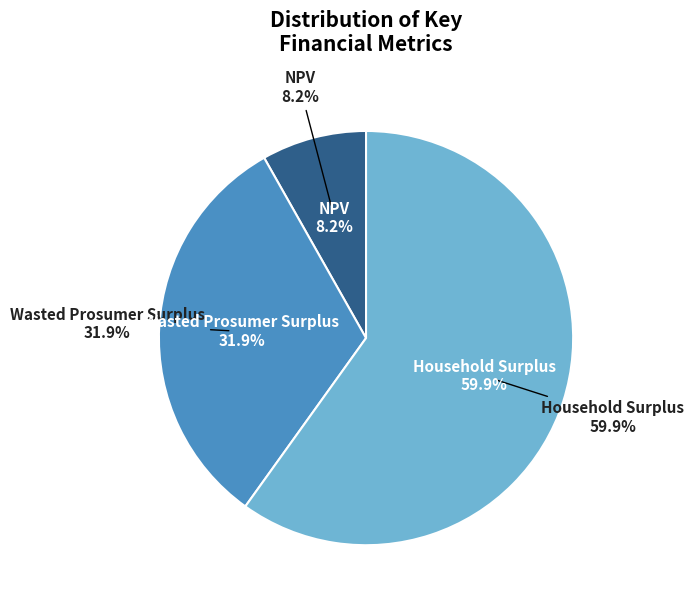

Between Household Surplus and NPV, which is larger?

Household Surplus